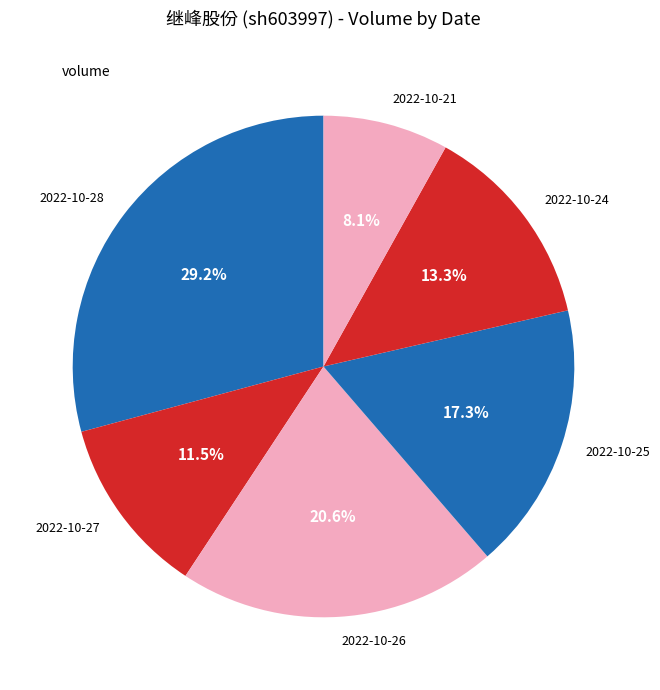

What is the total percentage of 2022-10-21 and 2022-10-26?

28.7%